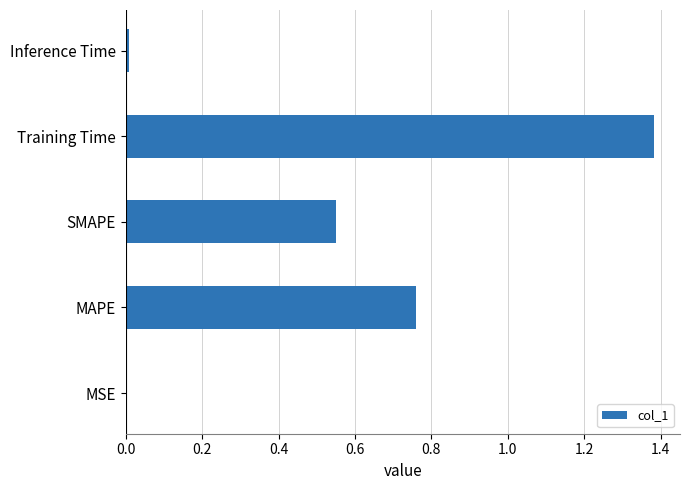

What is the sum of all values?

2.7